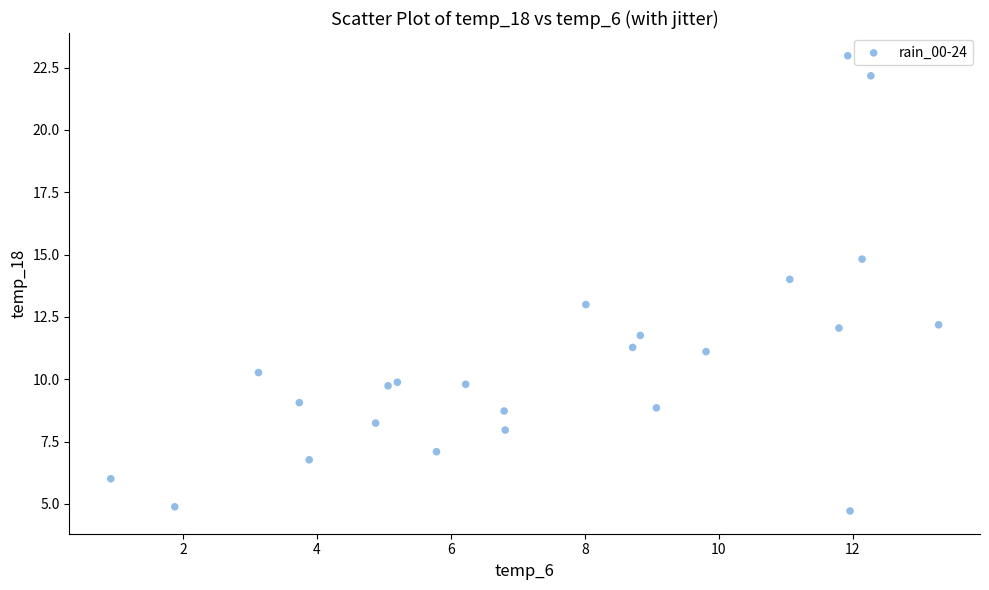

What is the range of X values (max minus min)?

12.4